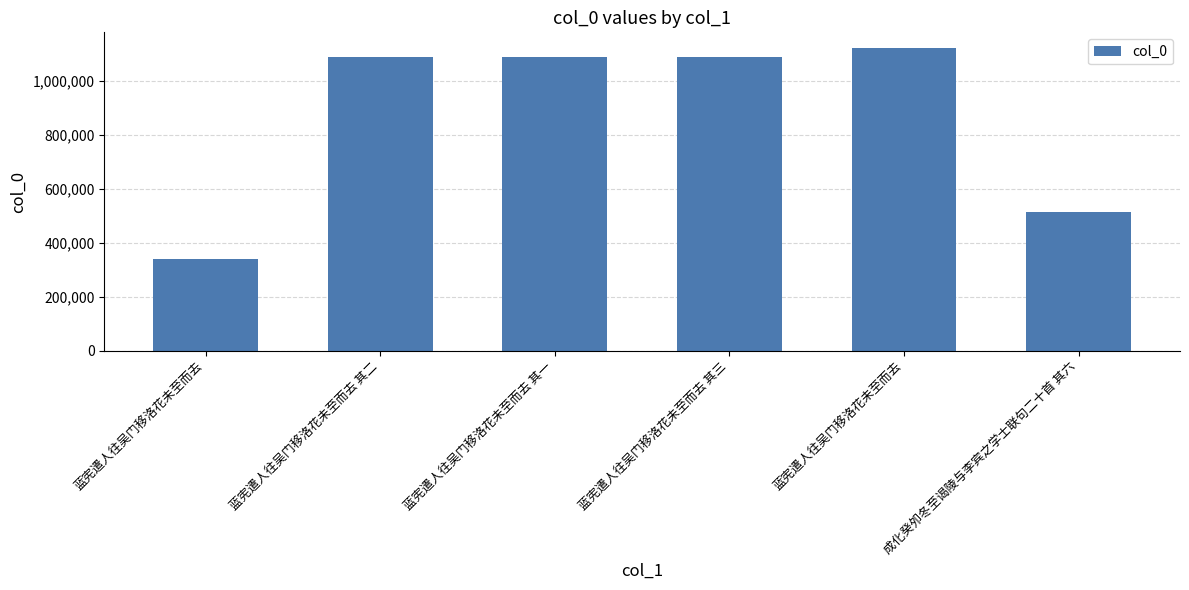

How many bars are there in total?

6